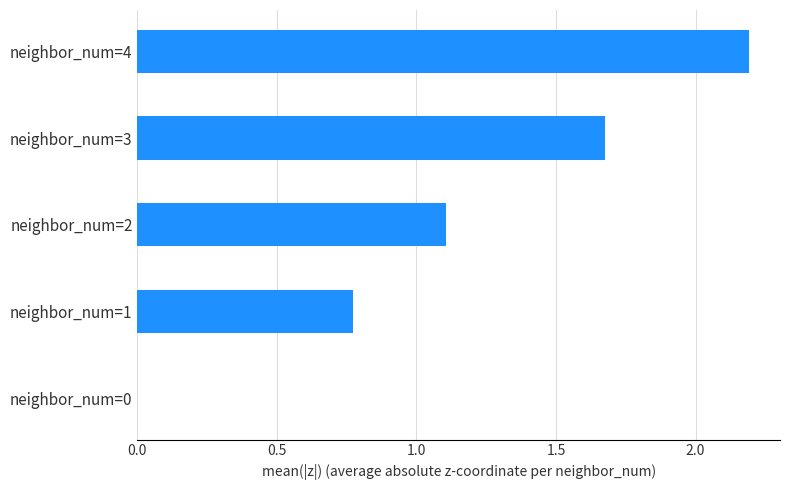

What is the maximum value shown in the chart?

2.2